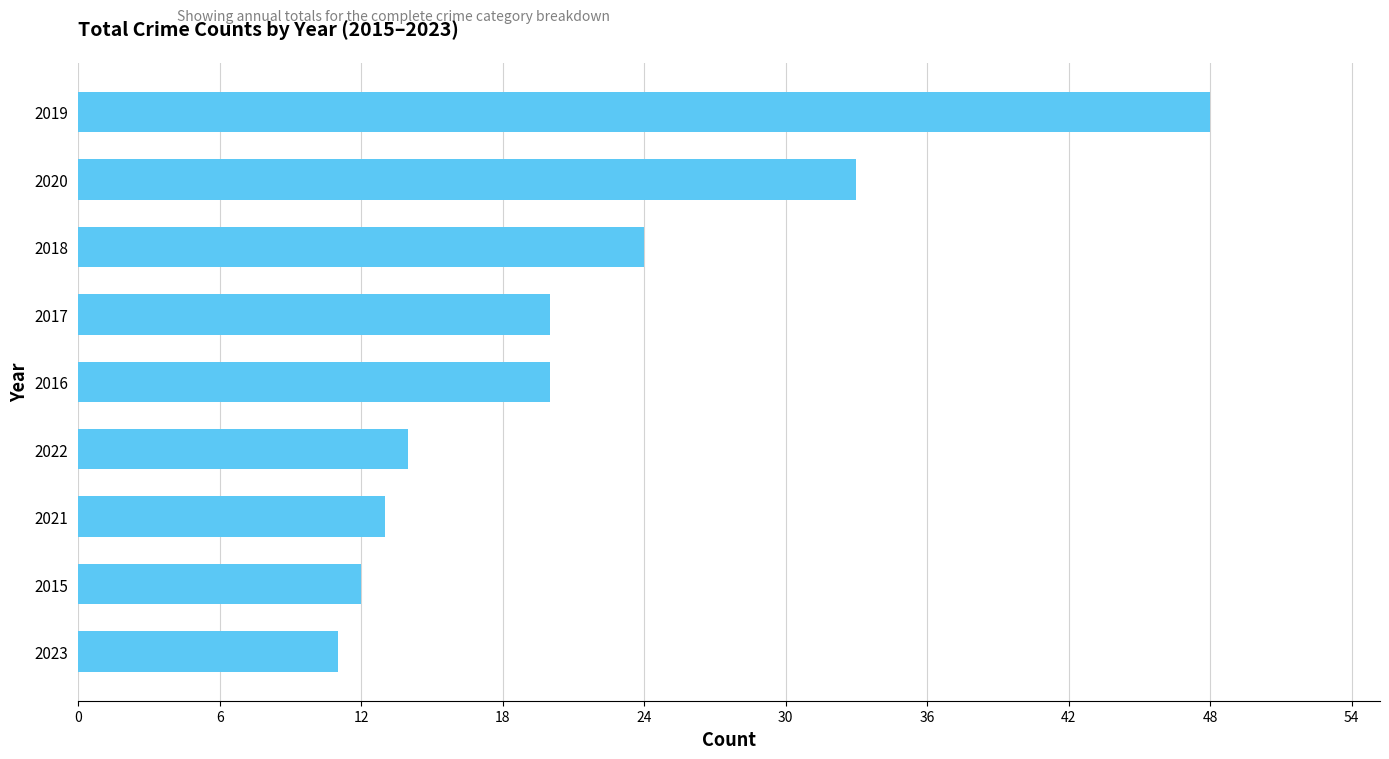

What is the change in value from 2015 to 2018?

+12